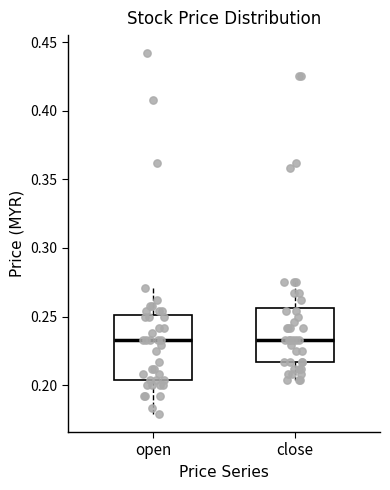

Reading left to right, transcribe this box plot: for each box, give where its median line is, the range the box spans, and where its two whiskers end, as read against the y-axis. The values are not printed on the chart, so give them approximately, as read against the axis.

open: median 0.235, box 0.205 to 0.250, whiskers 0.180 to 0.270
close: median 0.235, box 0.215 to 0.255, whiskers 0.205 to 0.275